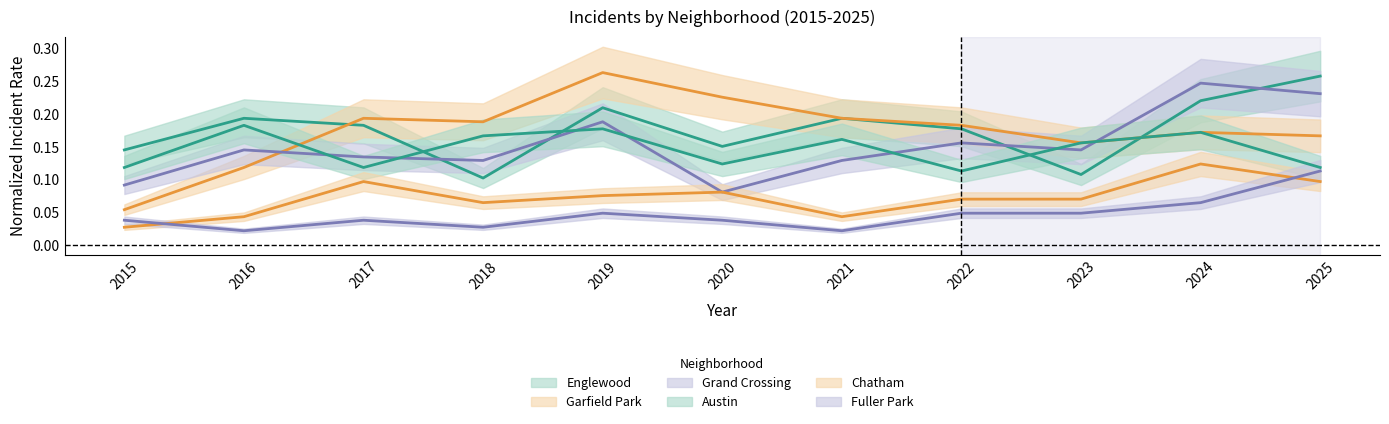

At which label does Fuller Park reach its minimum?

2016